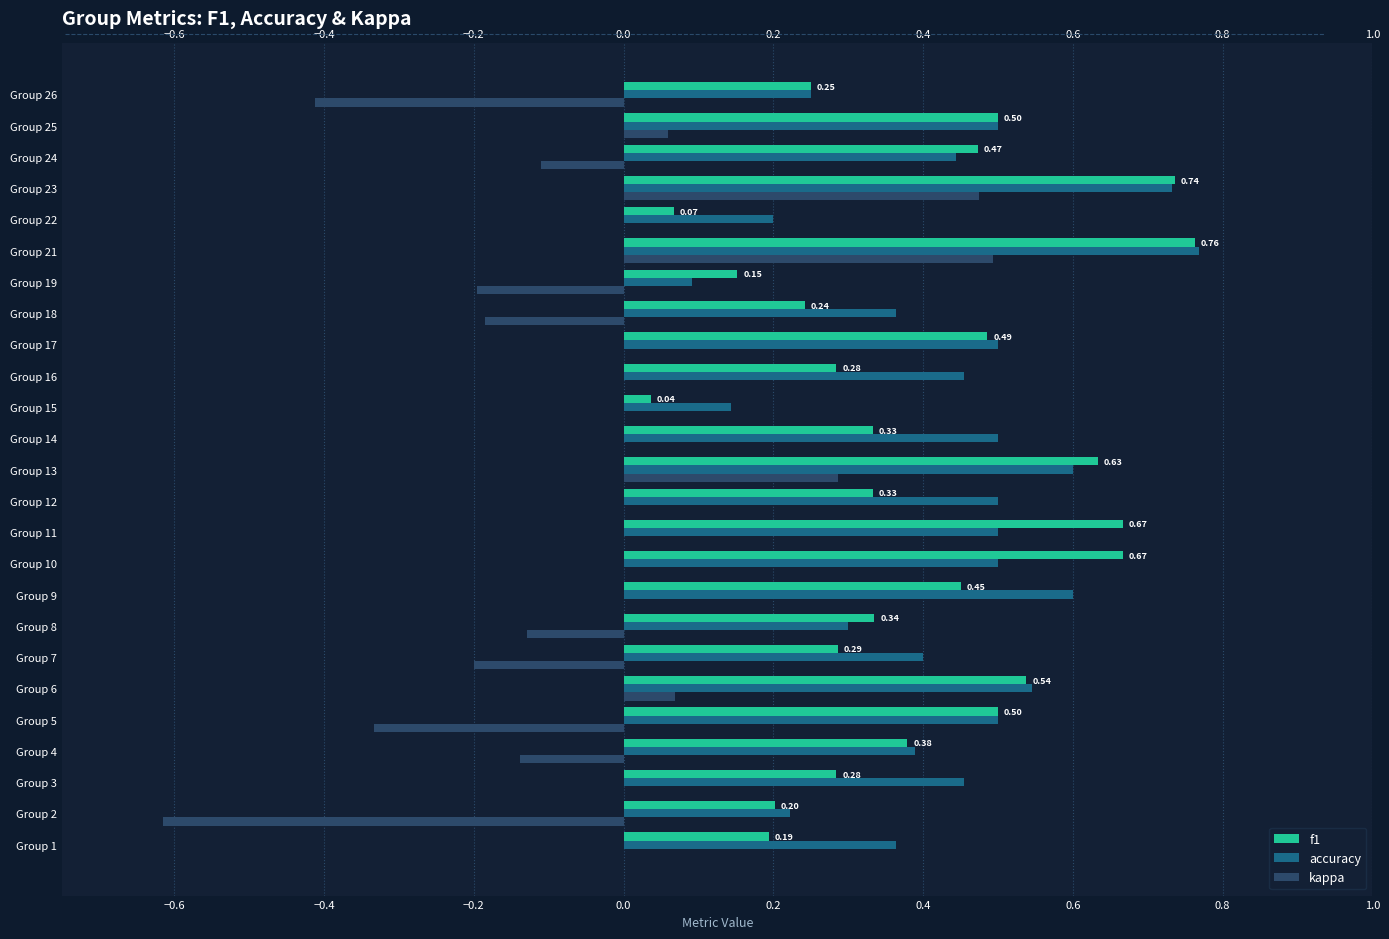

What is the sum of all f1 values?

9.8